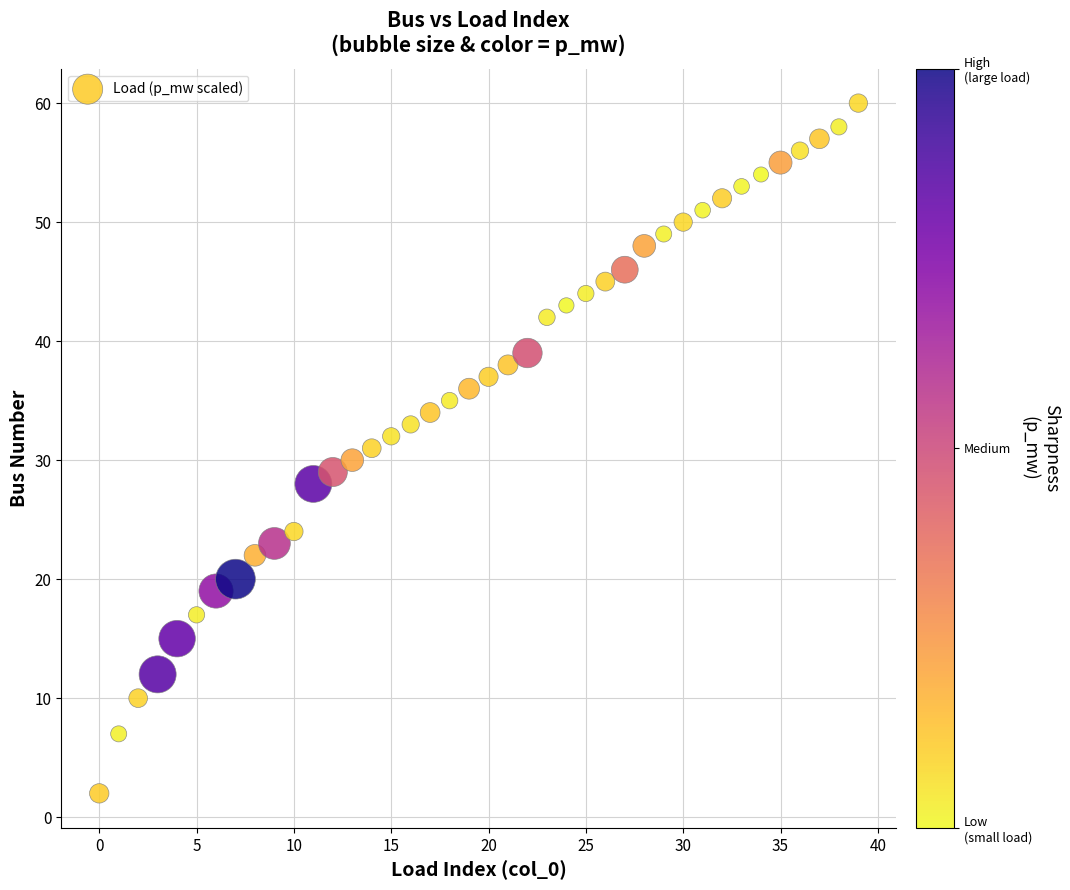

What is the range of Y values (max minus min)?

58